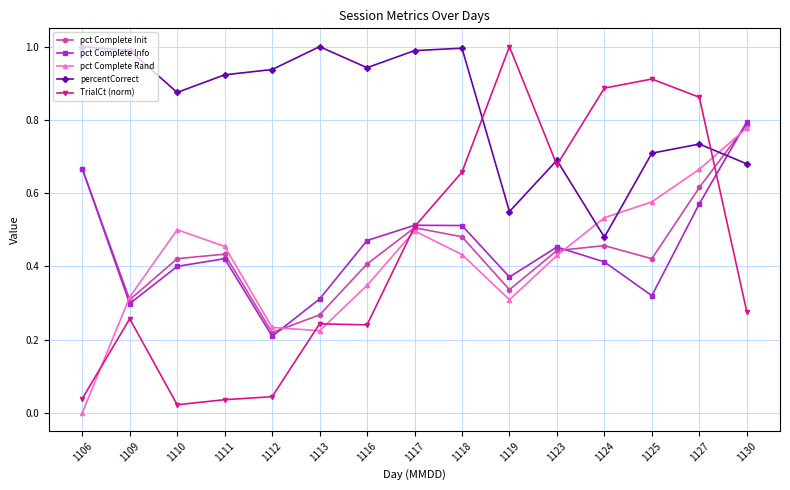

How many data points does each series have?

15